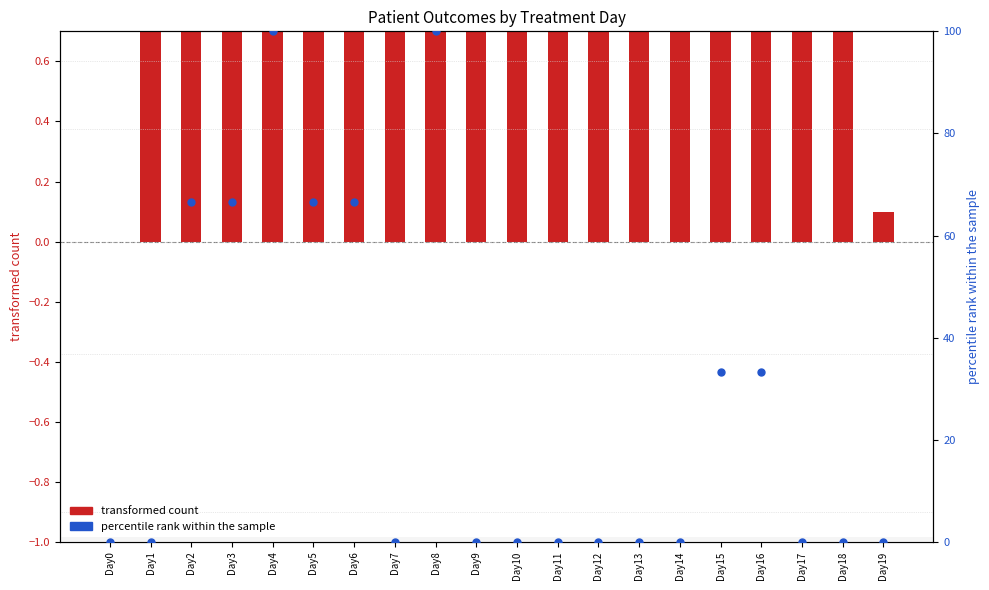

Is the value of percentile rank within sample (ICU) at Day11 greater than the value of transformed count (recov-deceased scaled) at Day9?

No